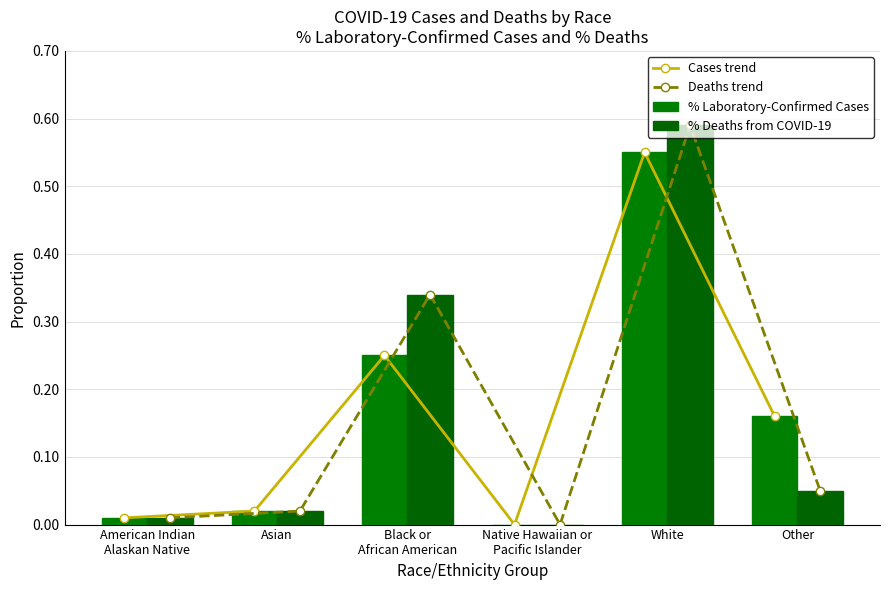

At which category is the sum across all series the highest?

White